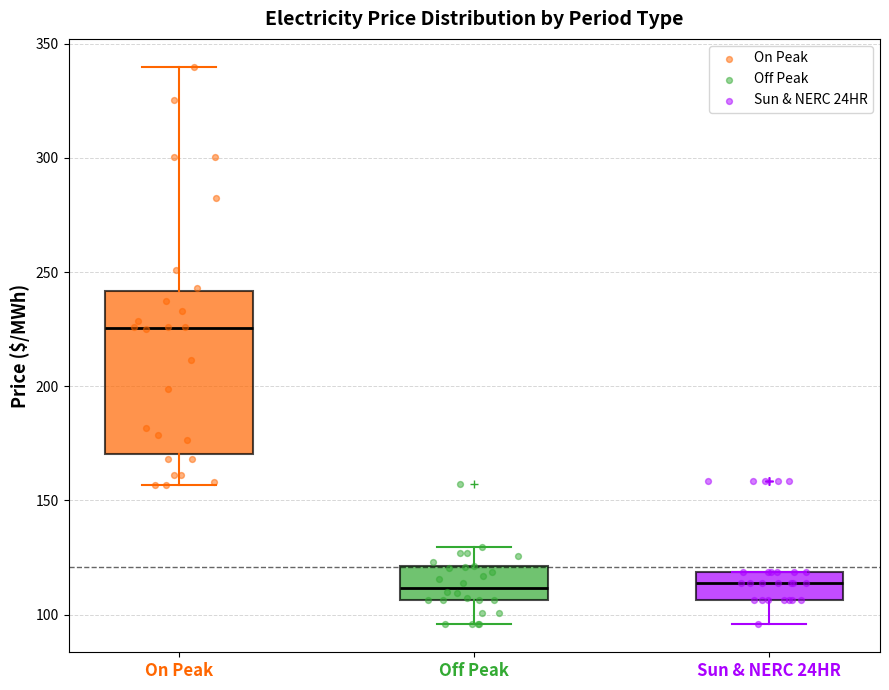

Where does the upper whisker of the box for Off Peak end on the y-axis? The values are not printed on the chart, so give them approximately, as read against the axis.

130